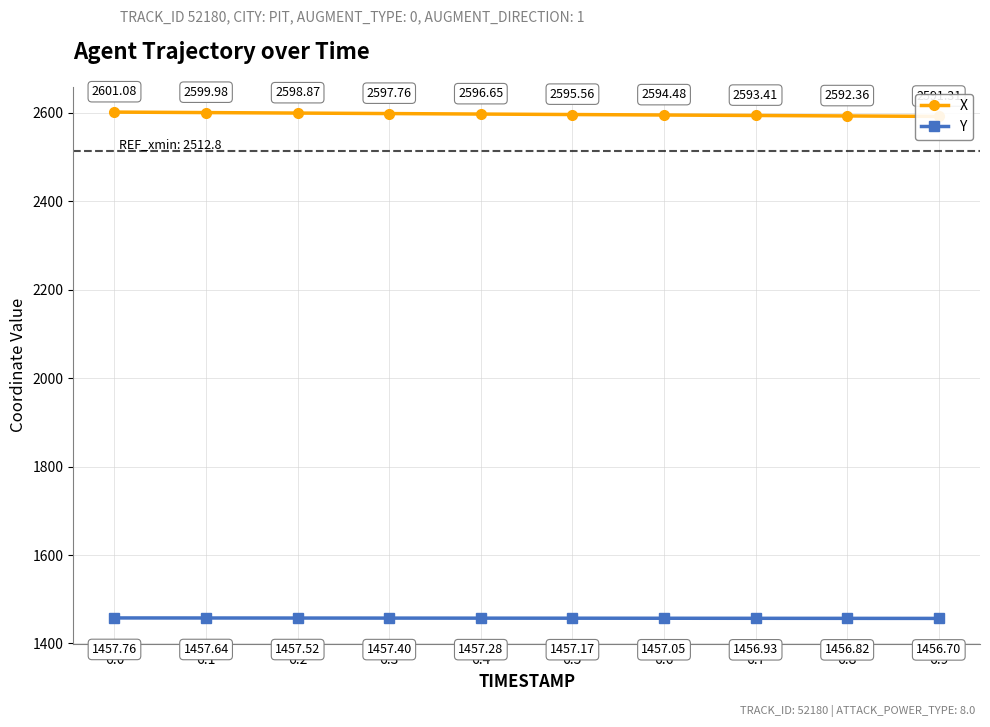

How many lines are shown in the chart?

2